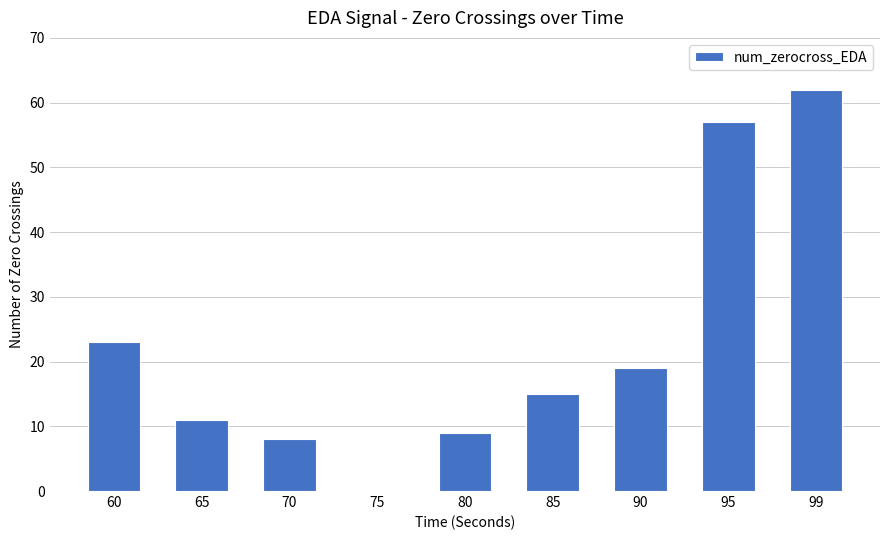

Are the bars horizontal?

No